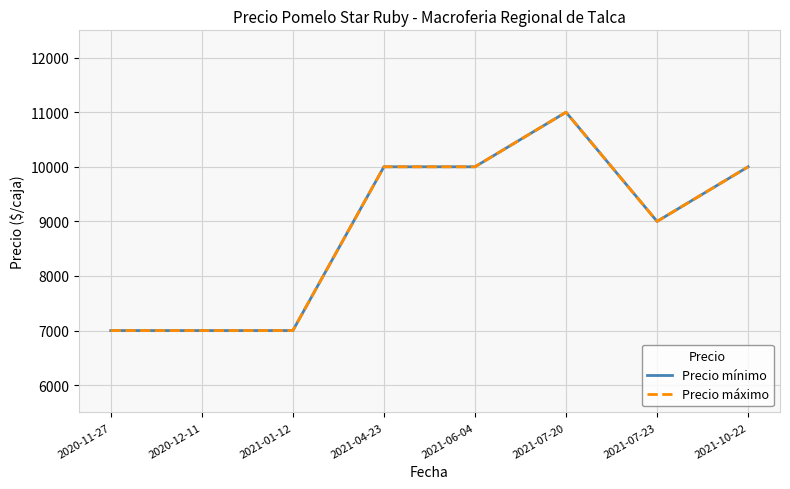

Is it true that Precio máximo equals 7000 at 2020-12-11?

True